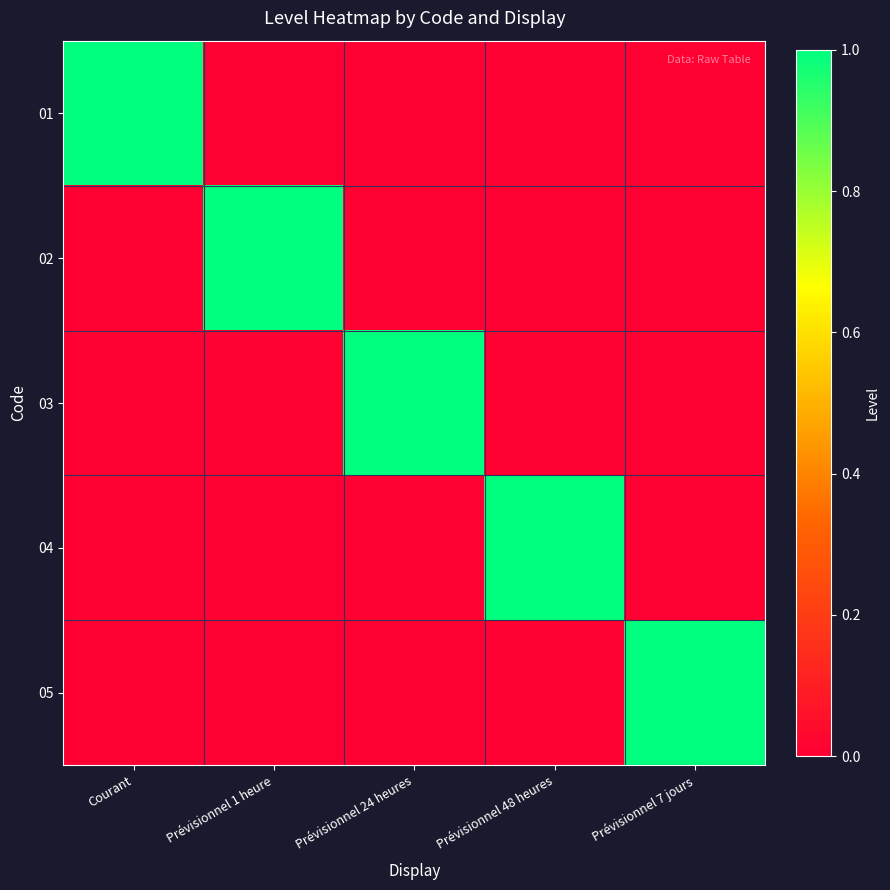

Reading right to left, list all the values displayed in this chart.

01: Prévisionnel 7 jours=0	Prévisionnel 48 heures=0	Prévisionnel 24 heures=0	Prévisionnel 1 heure=0	Courant=1
02: Prévisionnel 7 jours=0	Prévisionnel 48 heures=0	Prévisionnel 24 heures=0	Prévisionnel 1 heure=1	Courant=0
03: Prévisionnel 7 jours=0	Prévisionnel 48 heures=0	Prévisionnel 24 heures=1	Prévisionnel 1 heure=0	Courant=0
04: Prévisionnel 7 jours=0	Prévisionnel 48 heures=1	Prévisionnel 24 heures=0	Prévisionnel 1 heure=0	Courant=0
05: Prévisionnel 7 jours=1	Prévisionnel 48 heures=0	Prévisionnel 24 heures=0	Prévisionnel 1 heure=0	Courant=0